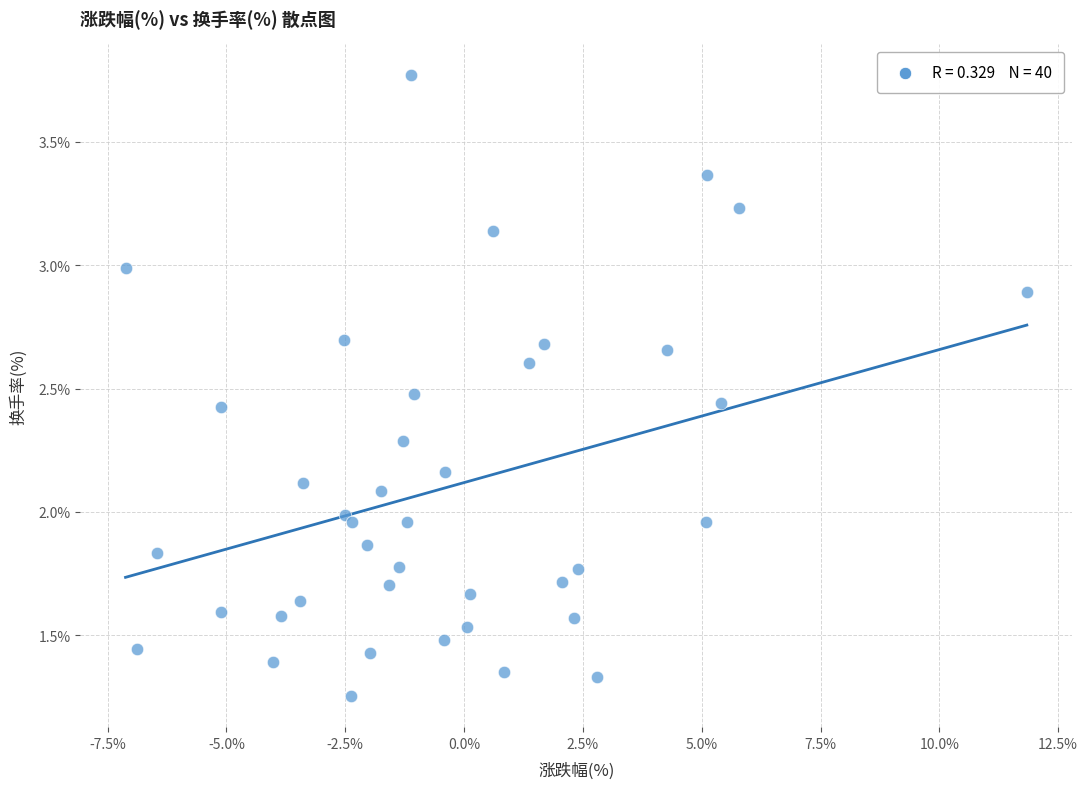

What is the range of X values (max minus min)?

19.0